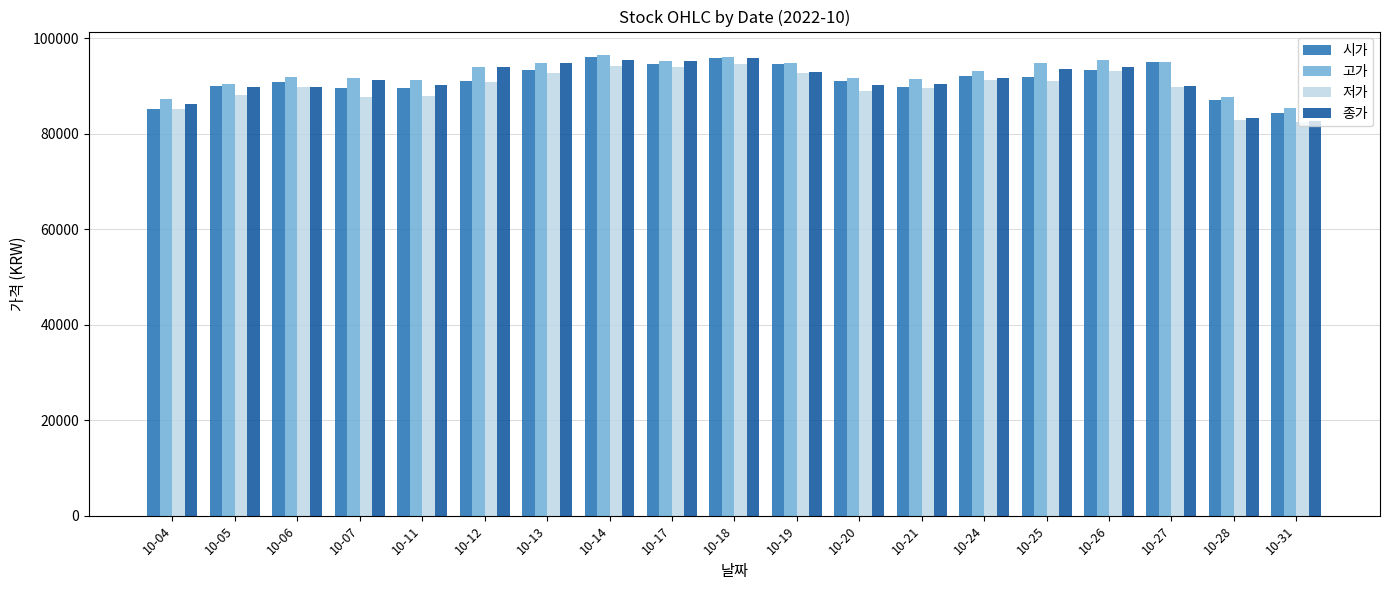

At how many categories does at least one series exceed 84485?

19